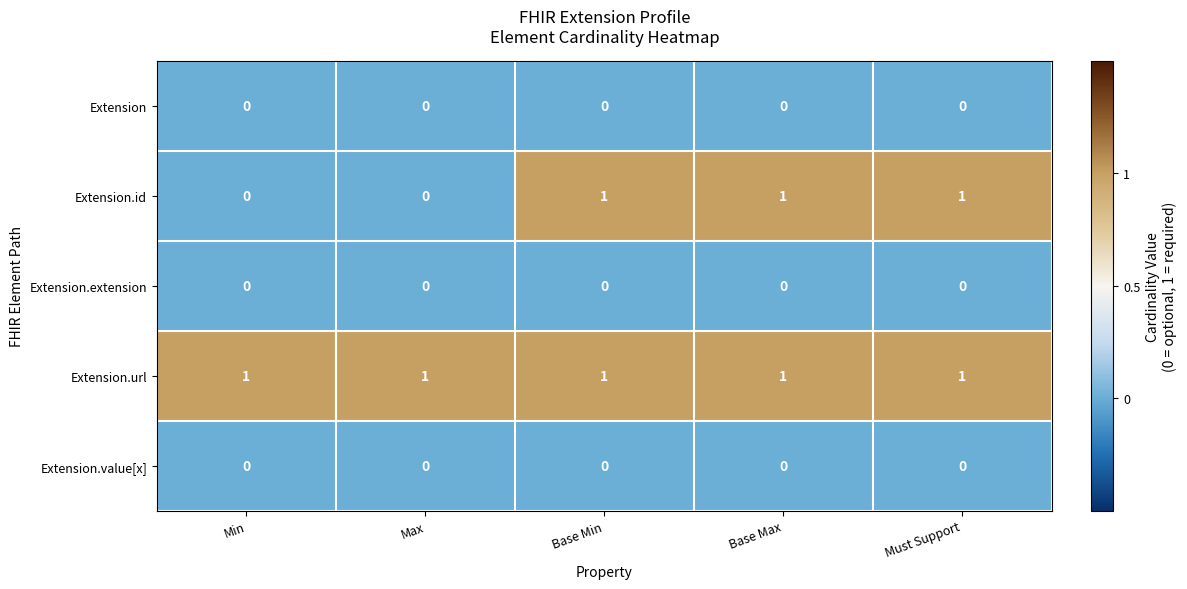

The Extension series shows 0 at Base Min. True or false?

True